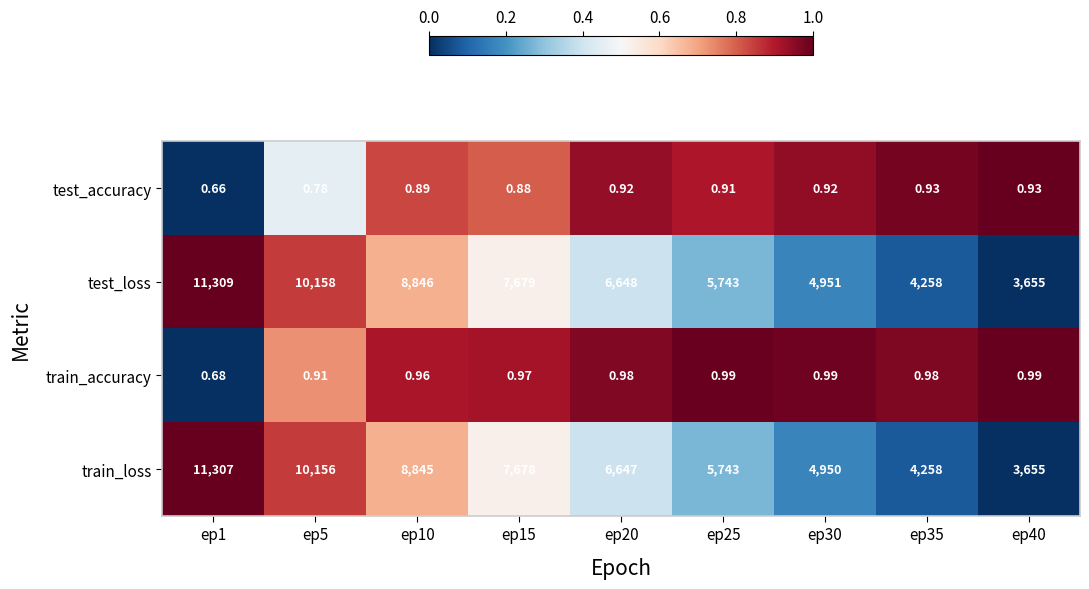

Which series has the largest range (max minus min)?

test_loss